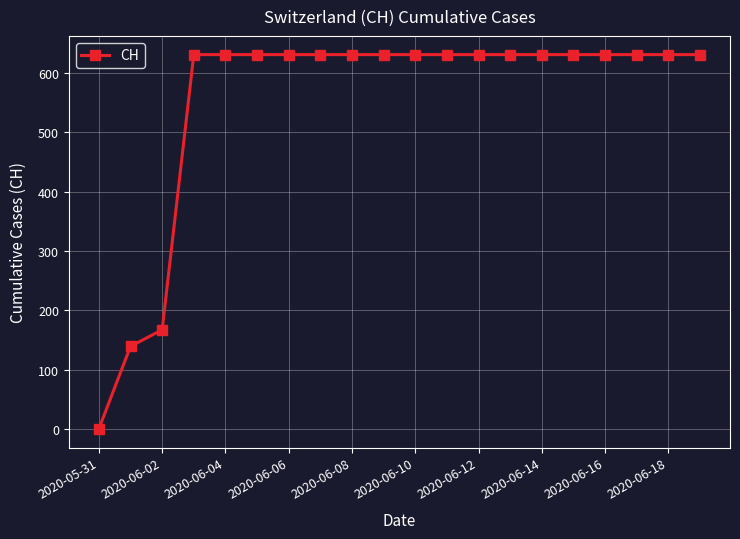

What is the value of the 13th point from the left?

631